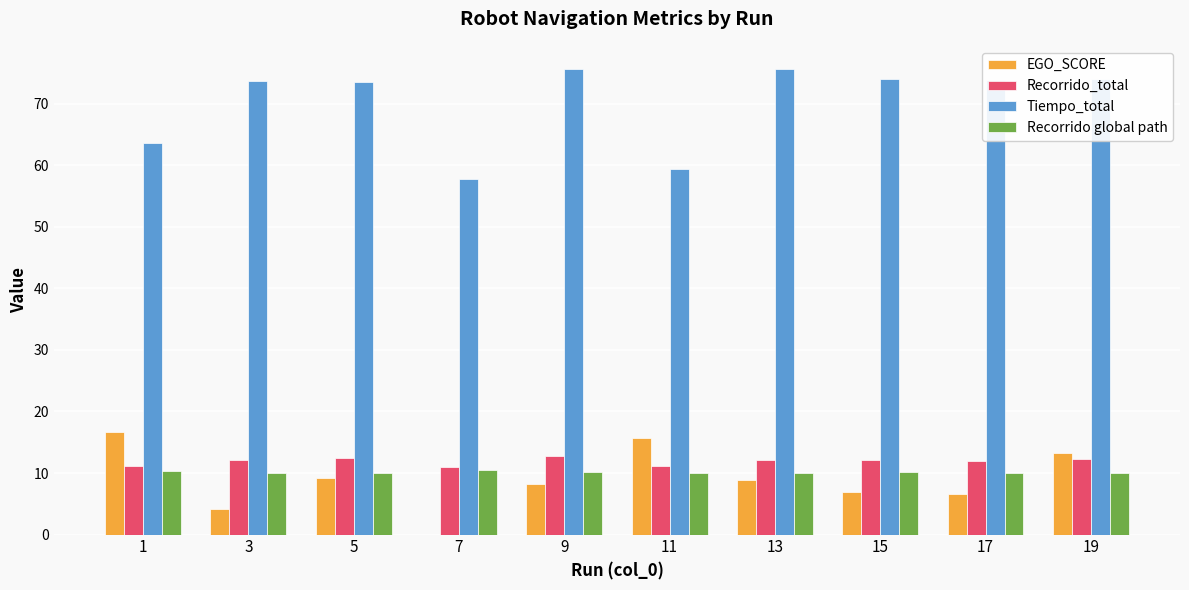

Which series has the largest total across all categories?

Tiempo_total